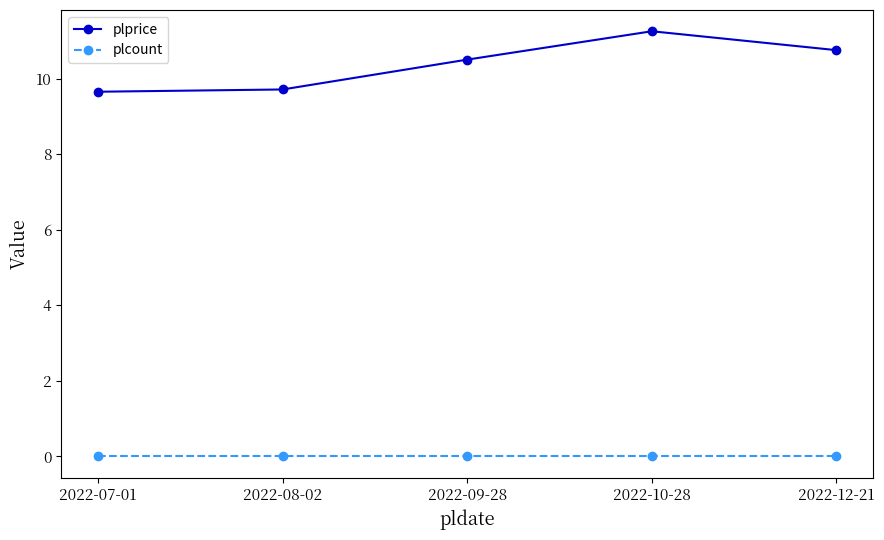

Which series has the largest range (max minus min)?

plprice